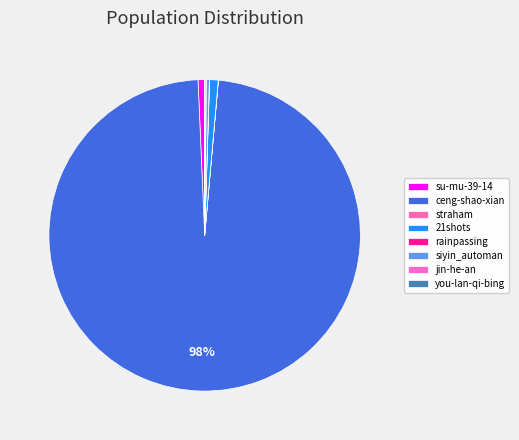

What is the largest slice in the pie chart?

ceng-shao-xian